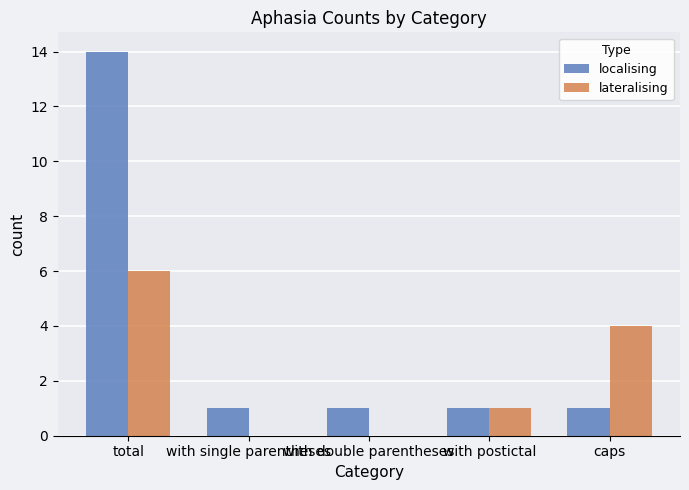

How many distinct data groups are displayed?

2